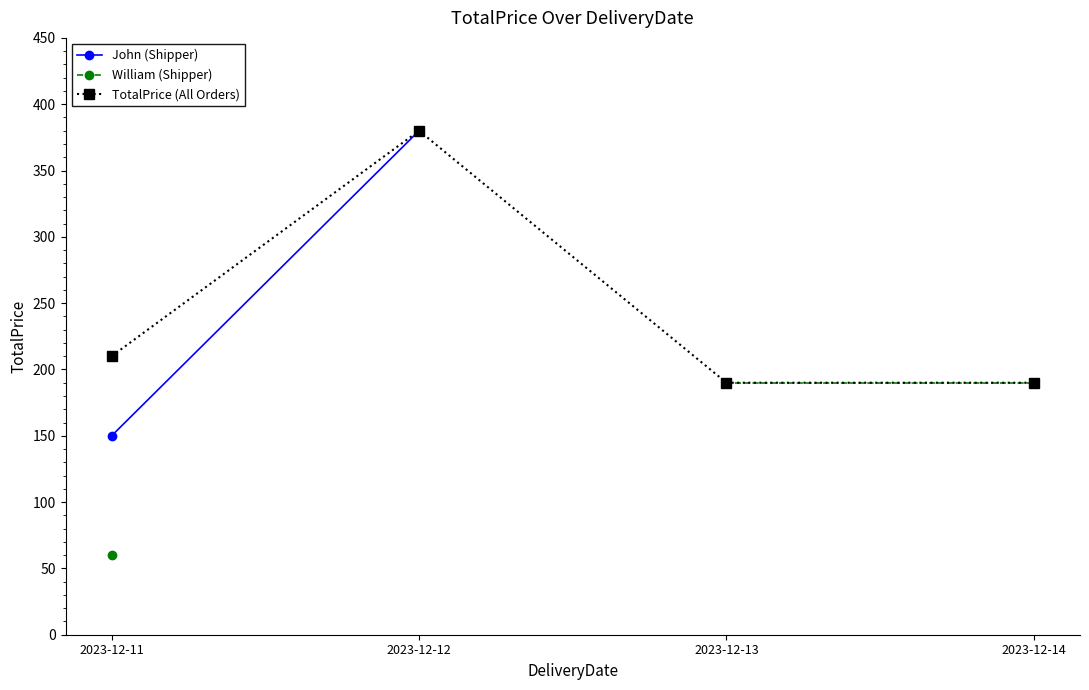

What are all the series names shown in the legend?

John (Shipper), William (Shipper), TotalPrice (All Orders)